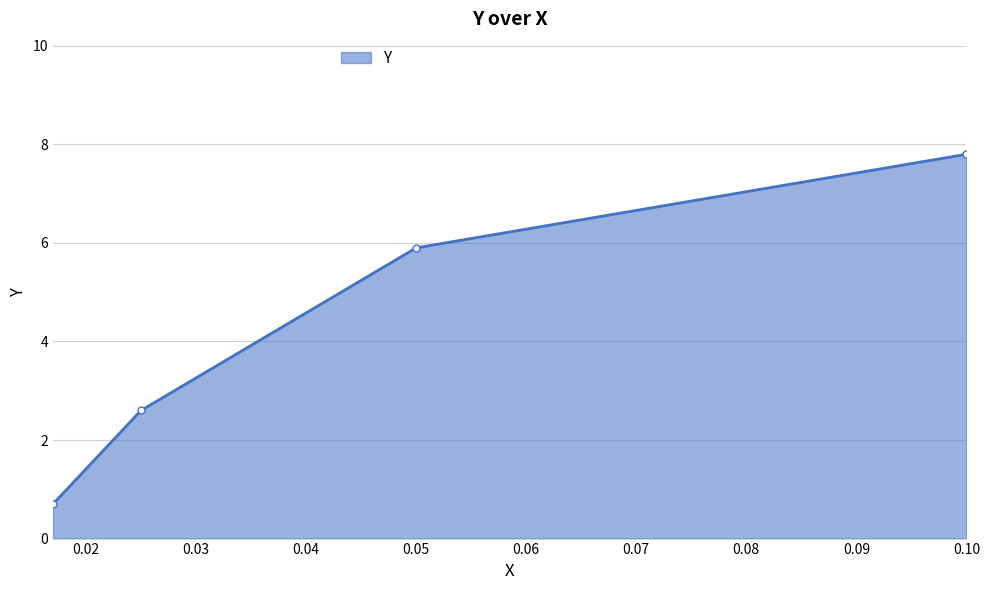

What is the difference between the maximum and minimum values?

7.1